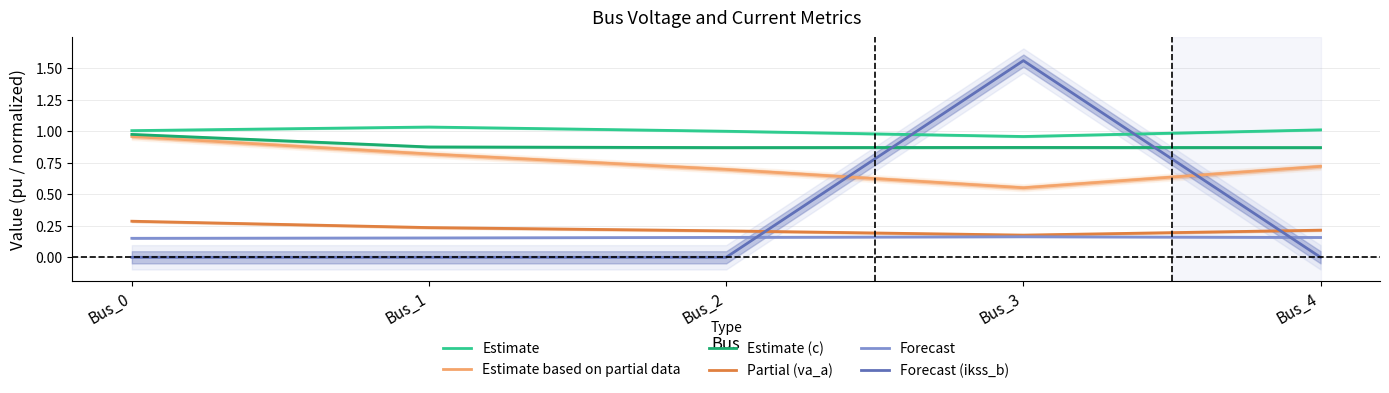

Reading left to right, extract all data points from this chart.

Estimate: Bus_0=1.0	Bus_1=1.0	Bus_2=1.0	Bus_3=1.0	Bus_4=1.0
Estimate based on partial data: Bus_0=1.0	Bus_1=0.8	Bus_2=0.7	Bus_3=0.6	Bus_4=0.7
Estimate (c): Bus_0=1.0	Bus_1=0.9	Bus_2=0.9	Bus_3=0.9	Bus_4=0.9
Partial (va_a): Bus_0=0.3	Bus_1=0.2	Bus_2=0.2	Bus_3=0.2	Bus_4=0.2
Forecast: Bus_0=0.2	Bus_1=0.2	Bus_2=0.2	Bus_3=0.2	Bus_4=0.2
Forecast (ikss_b): Bus_0=0.0	Bus_1=0.0	Bus_2=0.0	Bus_3=1.6	Bus_4=0.0